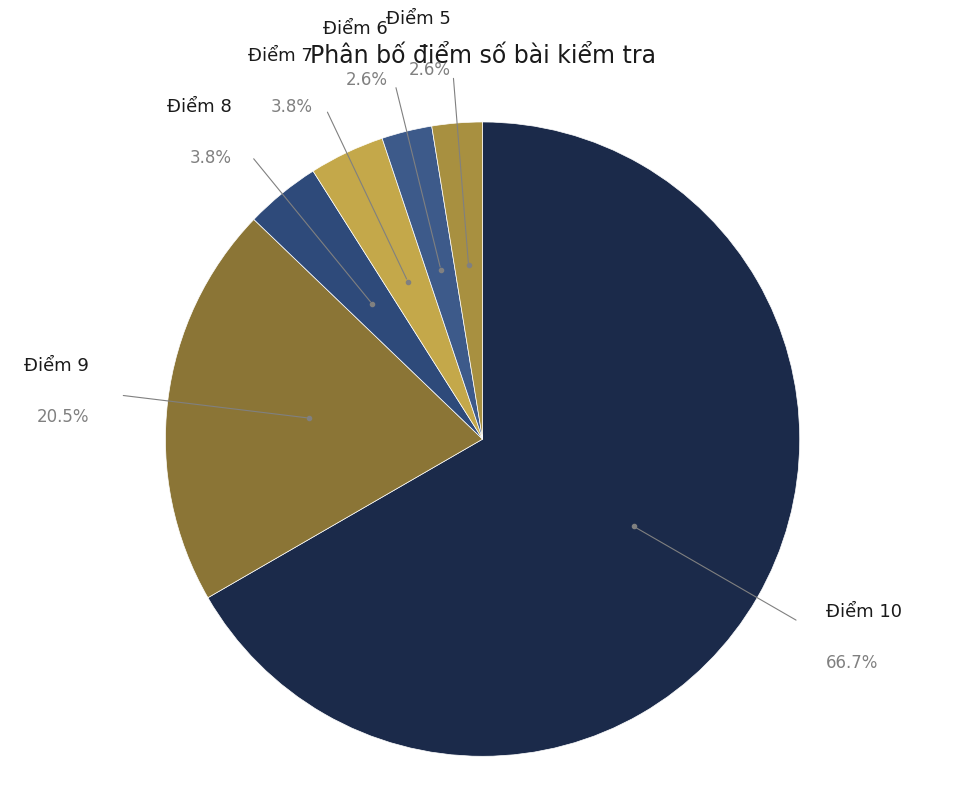

Count the number of slices in the pie.

6